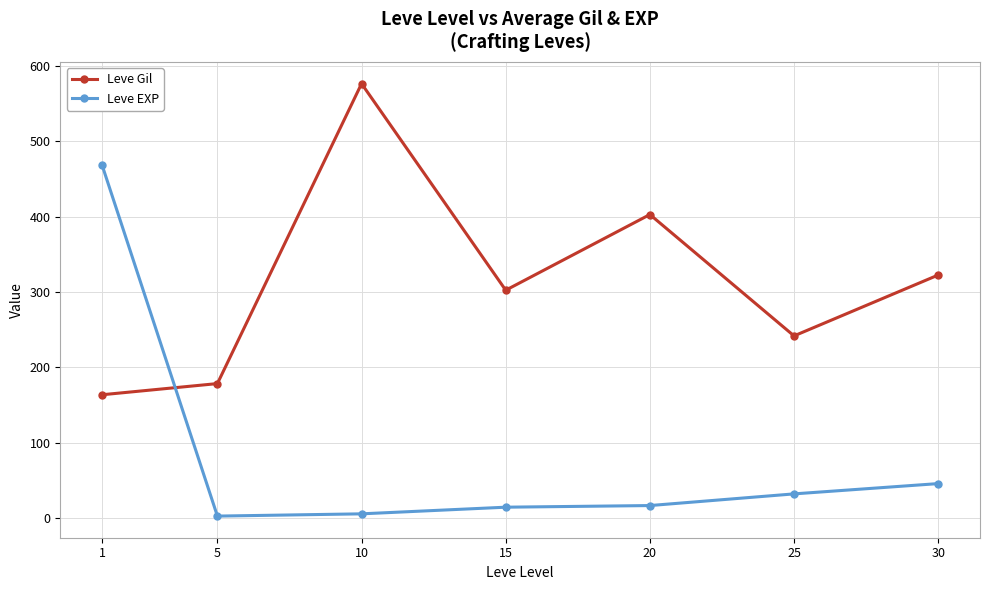

How many interior local peaks does the Leve Gil series have?

2